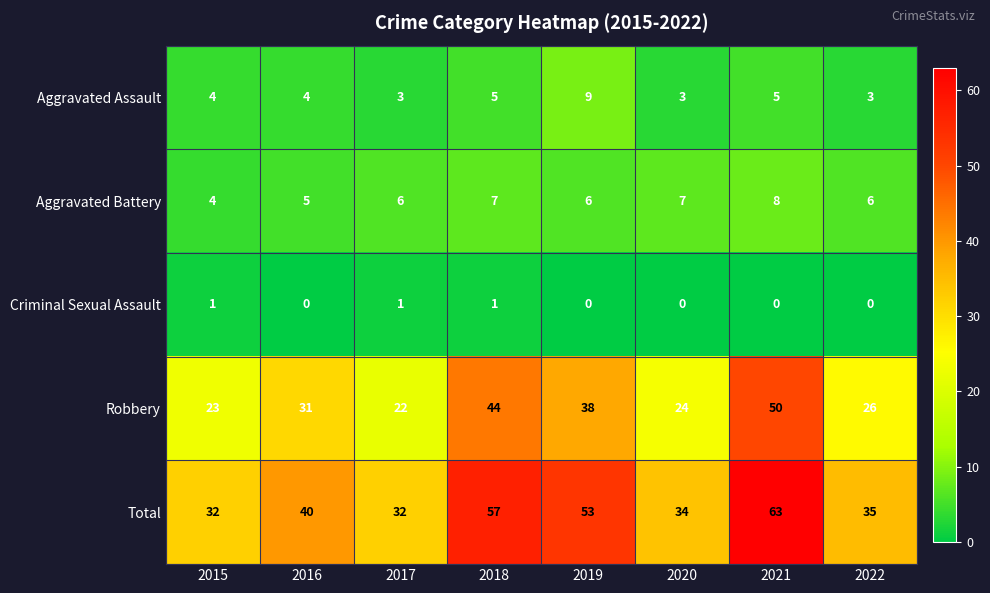

What is the total value across all series at 2018?

114